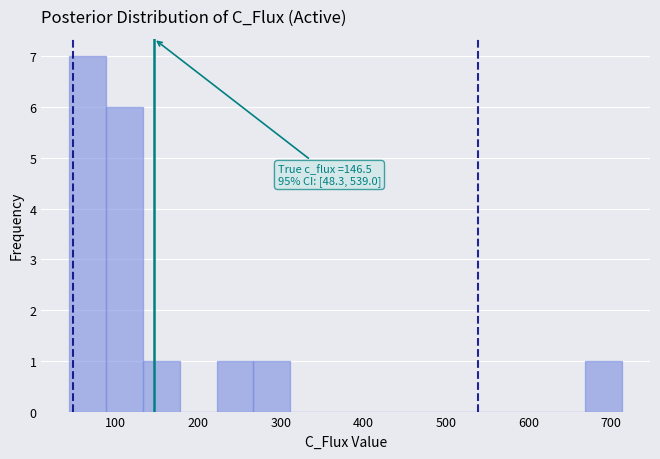

Over which range of the x-axis is the bar tallest?

40 to 90